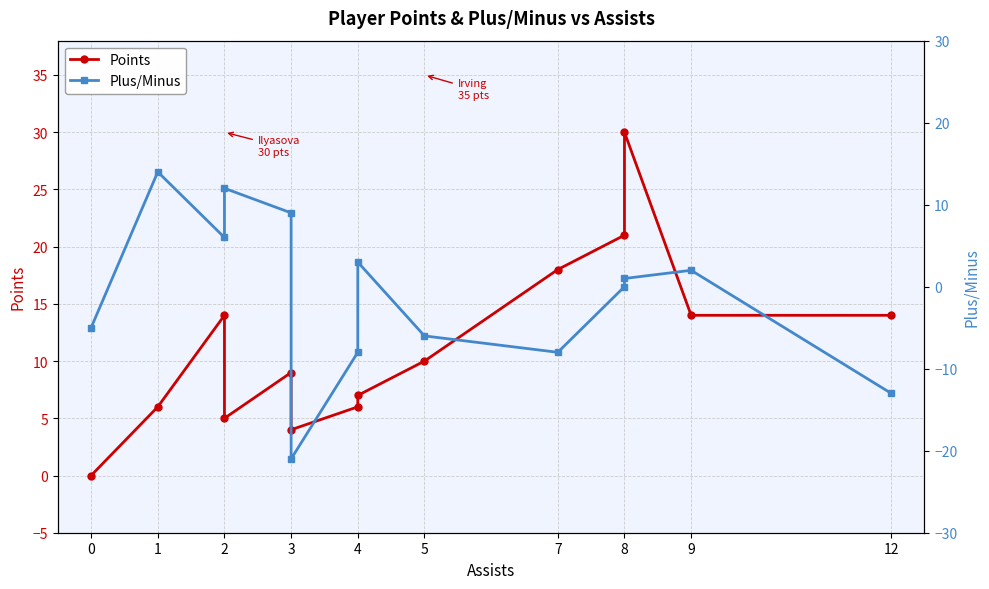

List the series in order of their peak value, lowest first.

Plus/Minus, Points